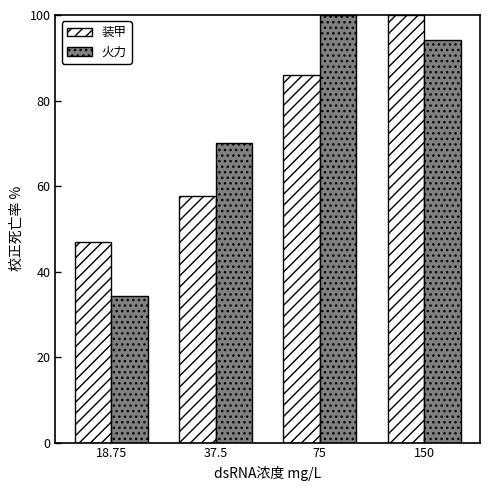

What is the label of the 1st bar from the right?

150